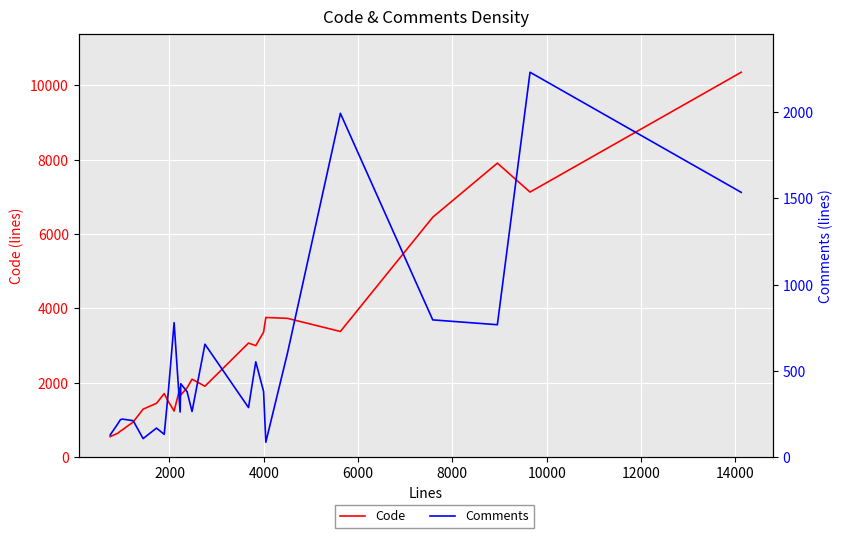

In Comments, how many points are higher than both neighbors (excluding endpoints)?

8